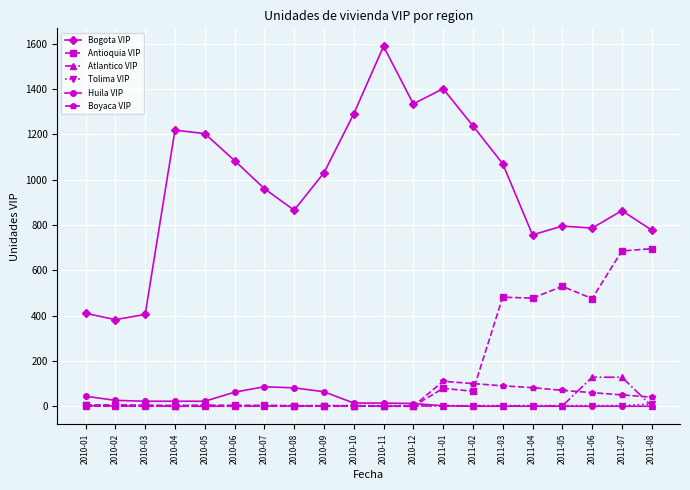

What is the highest value of the Huila VIP series?

86